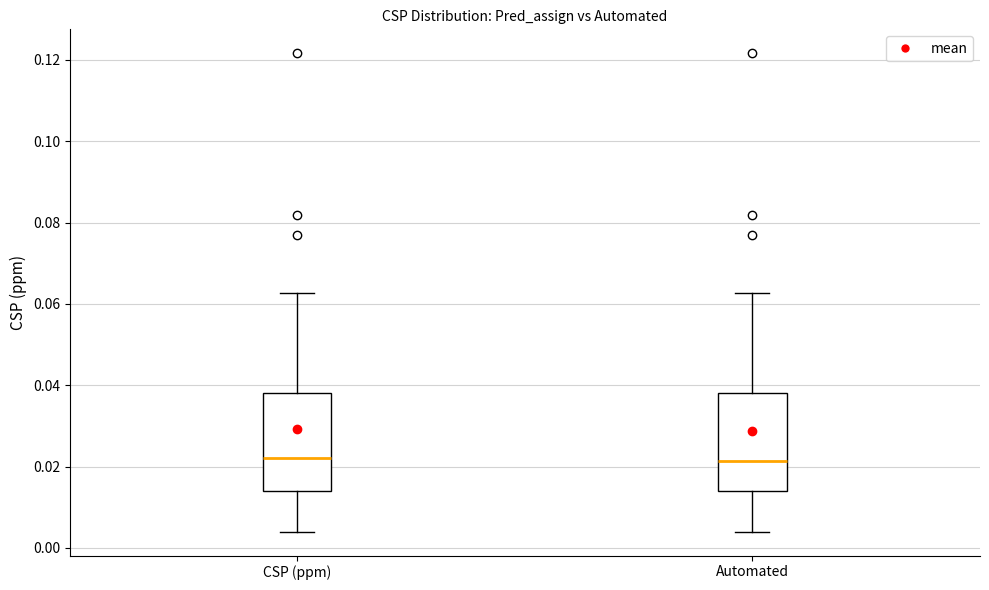

Reading left to right, transcribe this box plot: for each box, give where its median line is, the range the box spans, and where its two whiskers end, as read against the y-axis. The values are not printed on the chart, so give them approximately, as read against the axis.

CSP (ppm): median 0.022, box 0.014 to 0.038, whiskers 0.004 to 0.062
Automated: median 0.022, box 0.014 to 0.038, whiskers 0.004 to 0.062